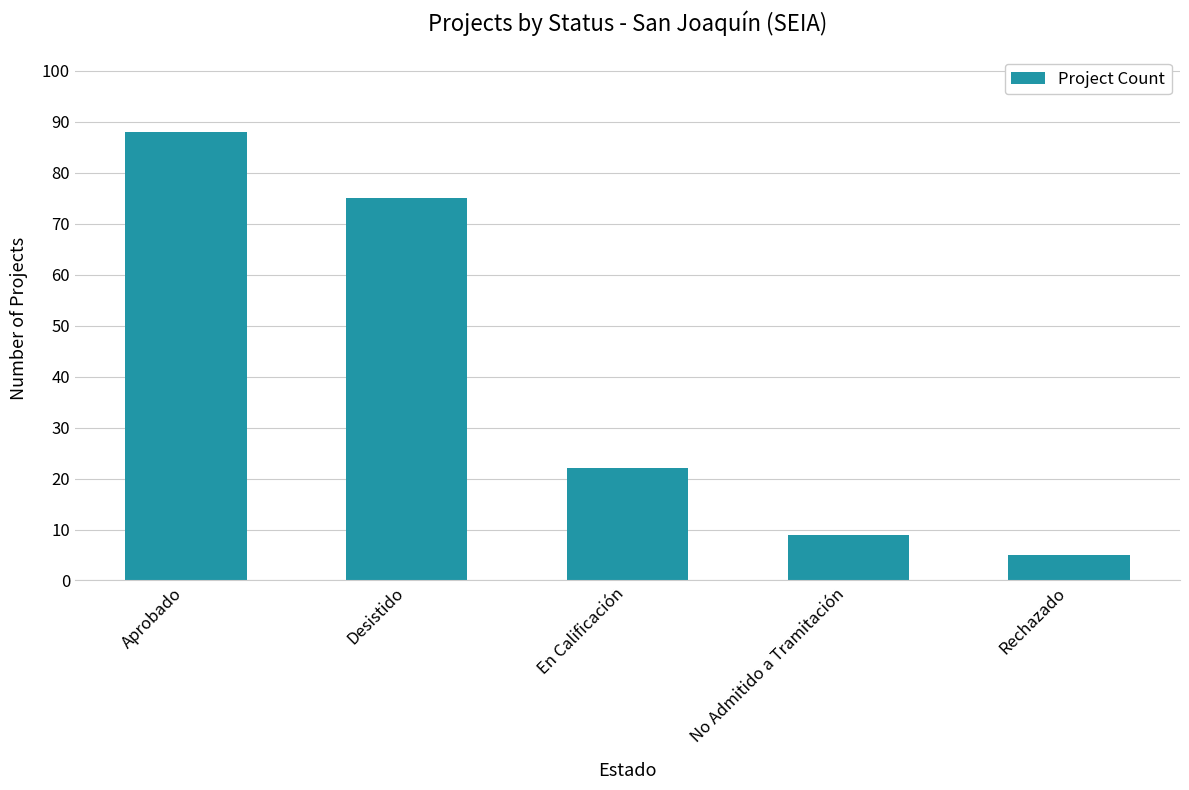

List the labels in order of value, largest first.

Aprobado, Desistido, En Calificación, No Admitido a Tramitación, Rechazado